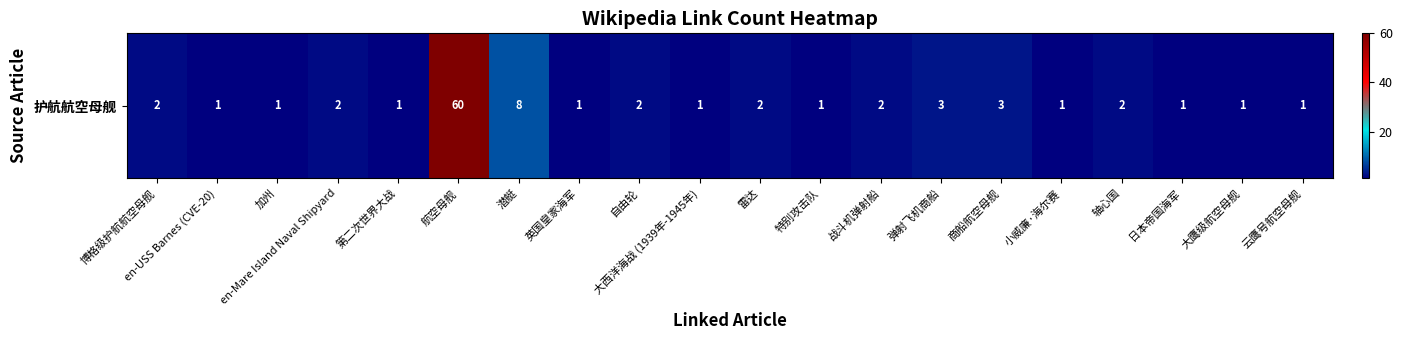

How many data points are above 2?

4